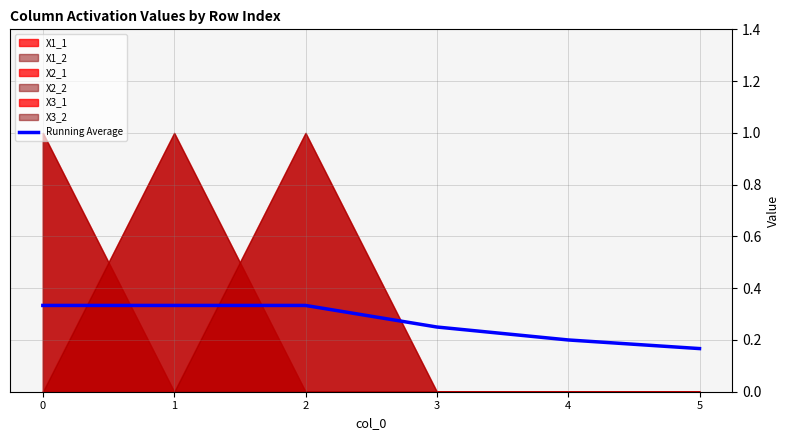

Reading right to left, what are all the values shown in this chart?

5=0.2	4=0.2	3=0.2	2=0.3	1=0.3	0=0.3